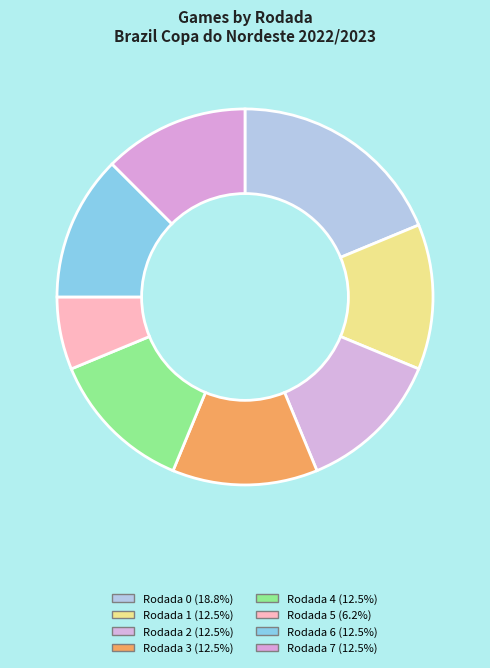

How many segments does this pie chart have?

8